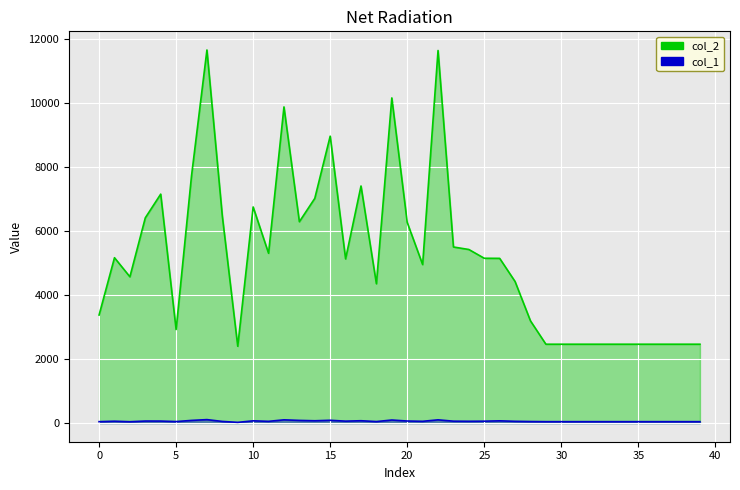

Which label corresponds to the smallest value in the chart?

9